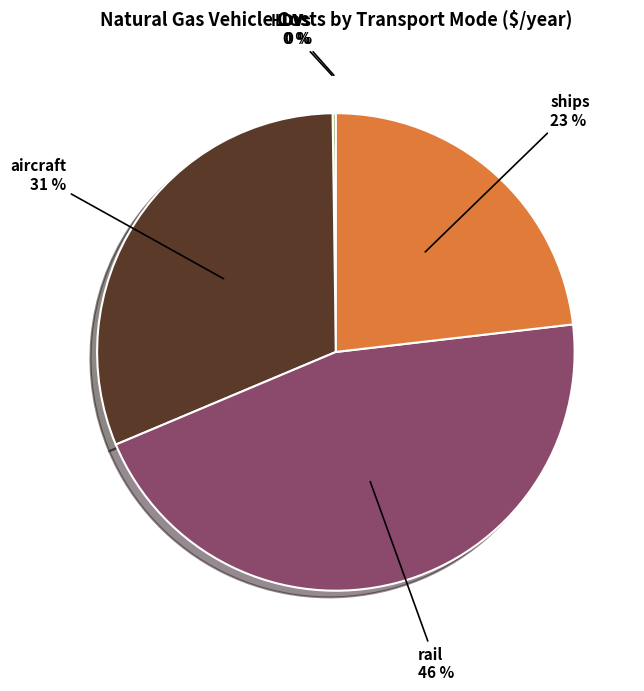

Which category has the biggest portion of the pie?

rail